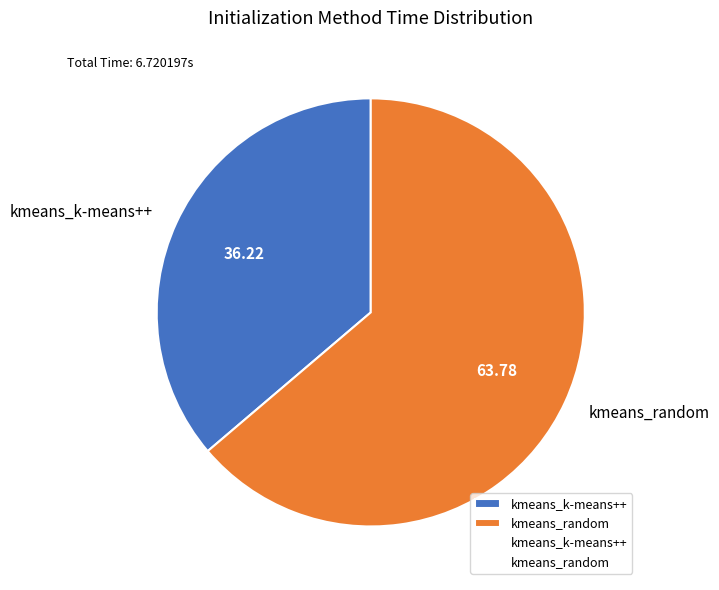

Does kmeans_random represent more than half of the total?

Yes